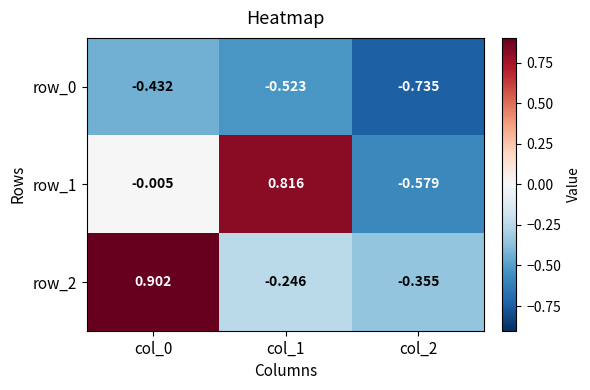

Is the value of row_1 at col_0 greater than the value of row_2 at col_1?

Yes